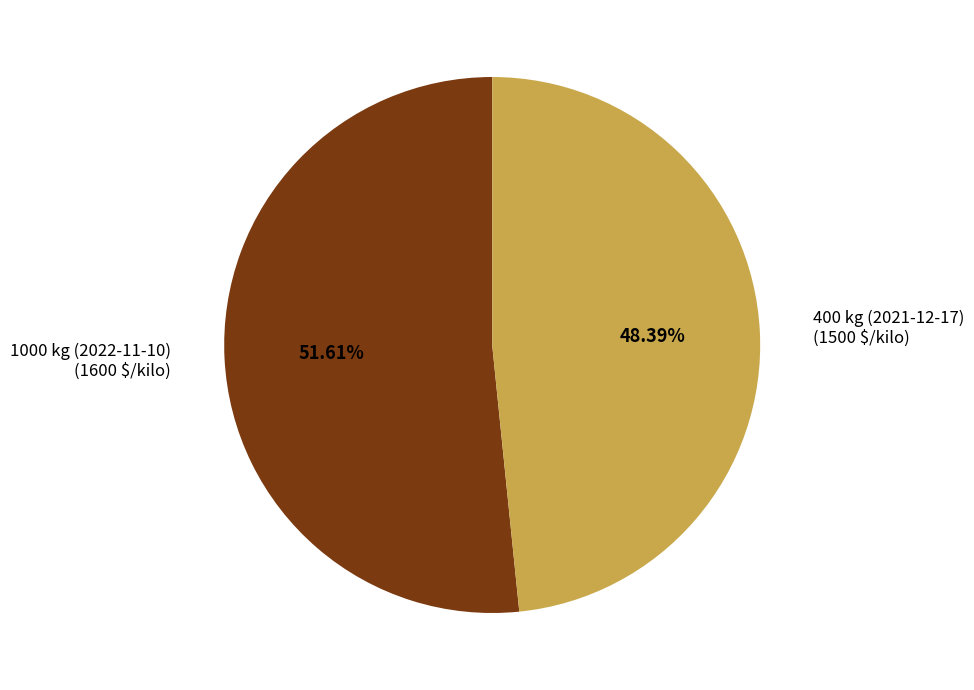

Does any single category account for the majority?

Yes